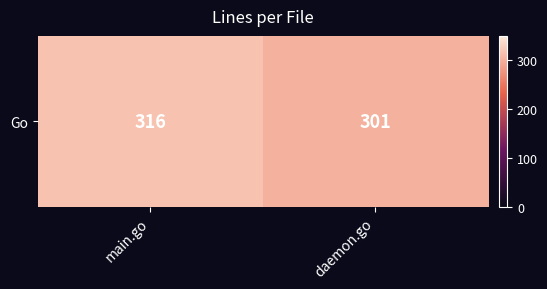

How many values are below 316?

1